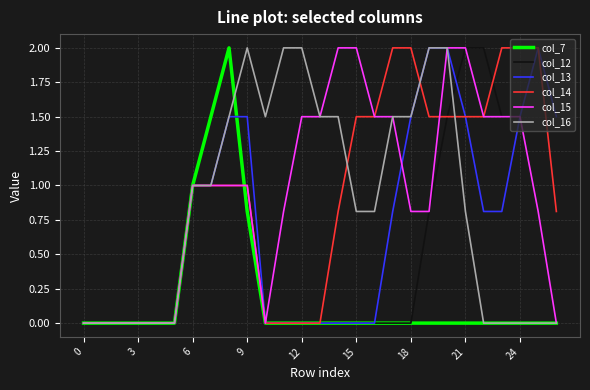

True or false: col_7 and col_15 intersect in this chart.

True